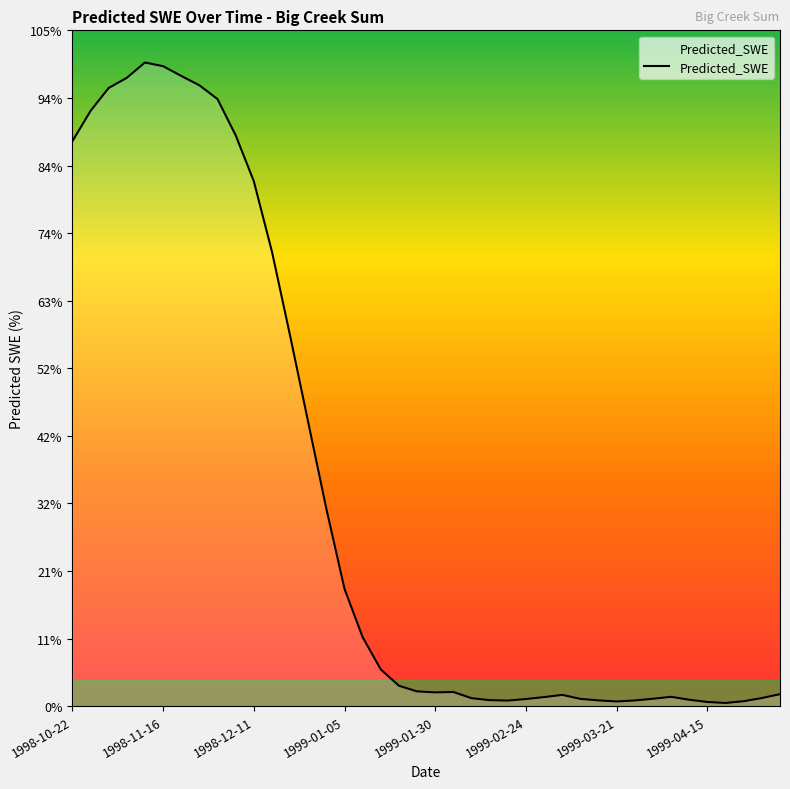

Is this an area chart (filled region under the line)?

Yes